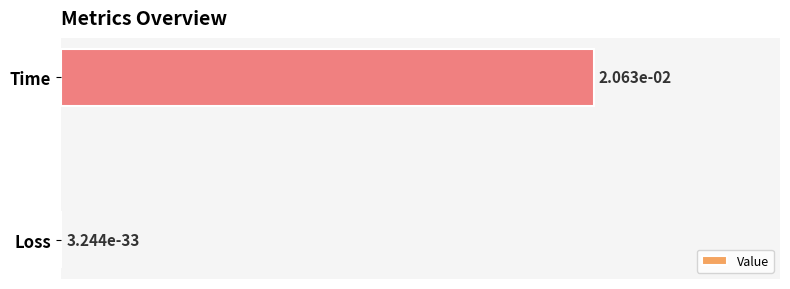

What is the maximum value shown in the chart?

1.0